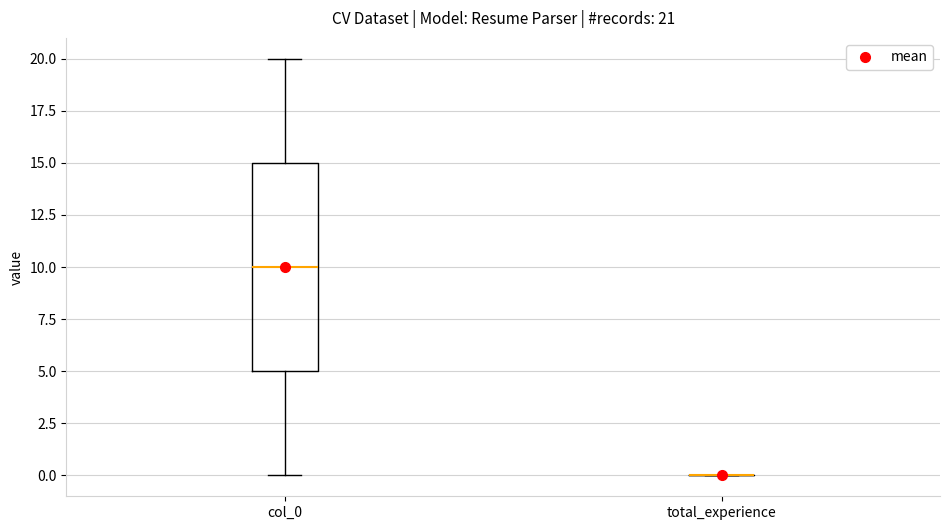

Comparing the boxes themselves (not the whiskers), which one is the tallest?

col_0